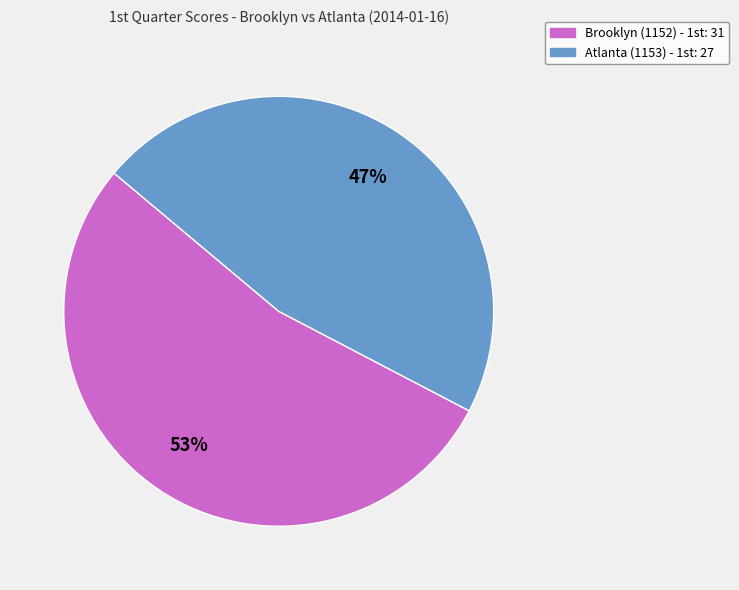

To the nearest percent, what percentage of the pie is Brooklyn (1152)?

53%